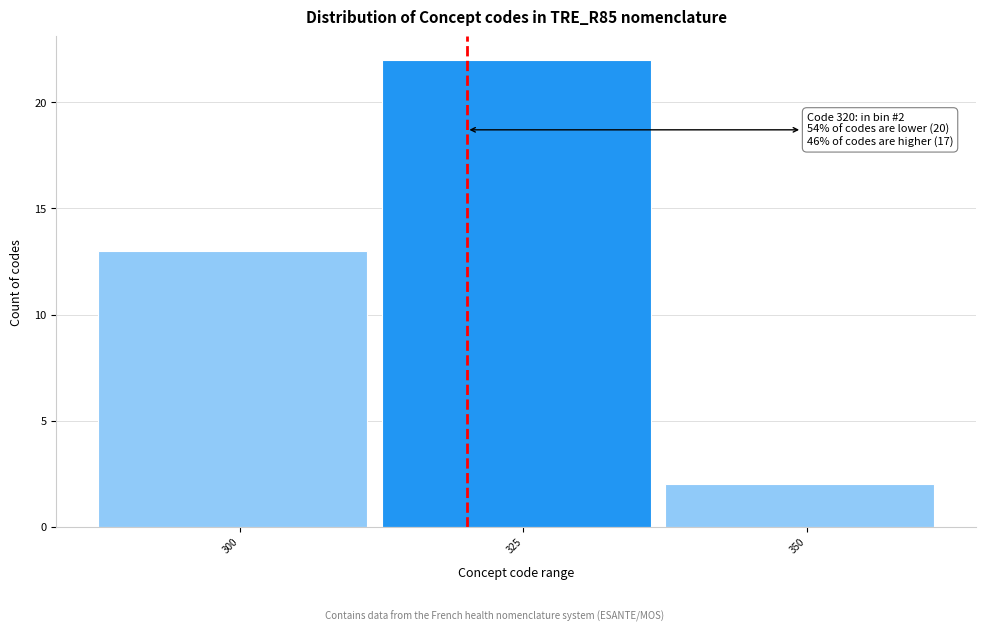

Which range on the x-axis has the tallest bar?

312.5 to 337.5